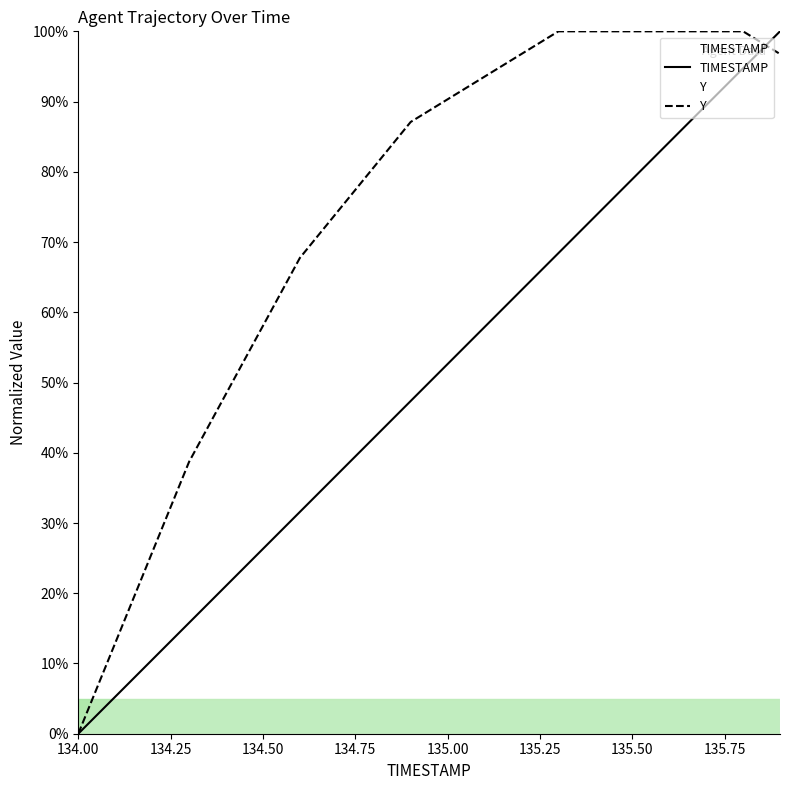

What is the sum of all Y values?

1471.0